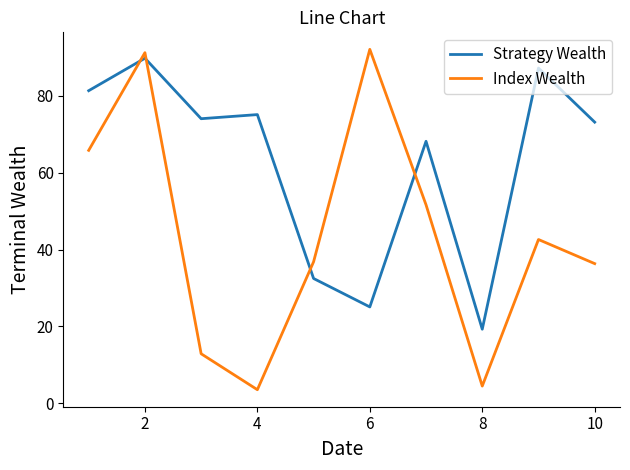

List the series in order of their overall mean, lowest first.

Index Wealth, Strategy Wealth